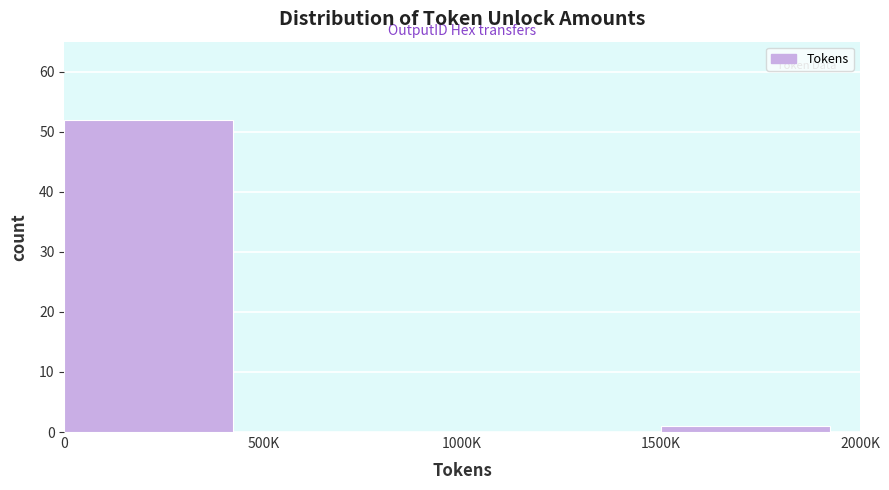

Reading left to right, what are all the values shown in this chart?

0=52	500K=0	1000K=0	1500K=1